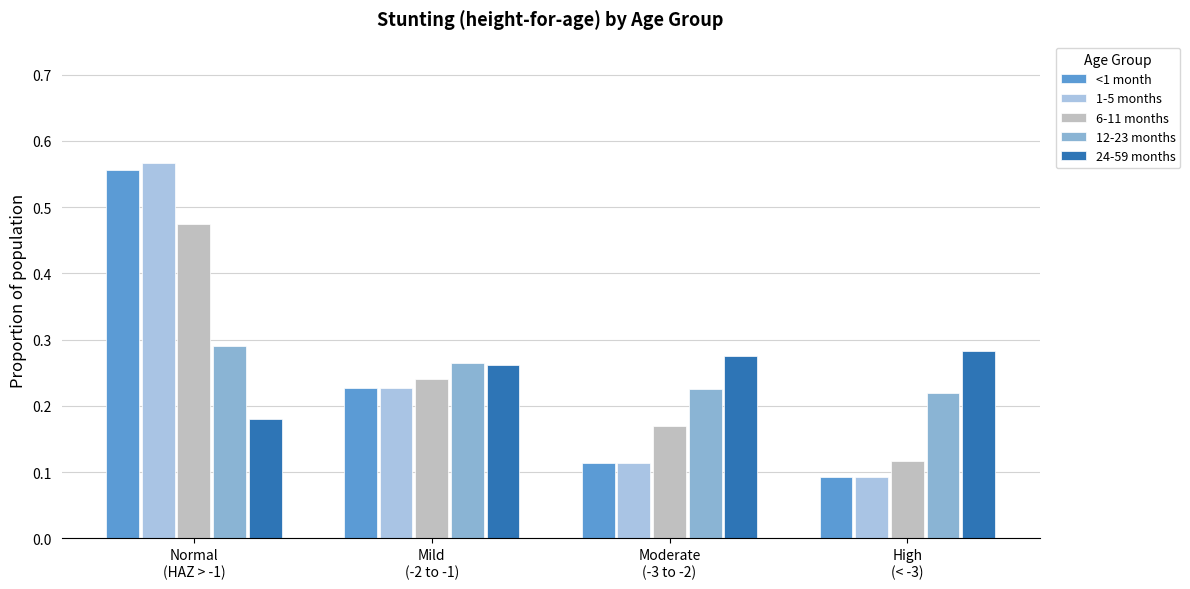

How many series are shown in this chart?

5